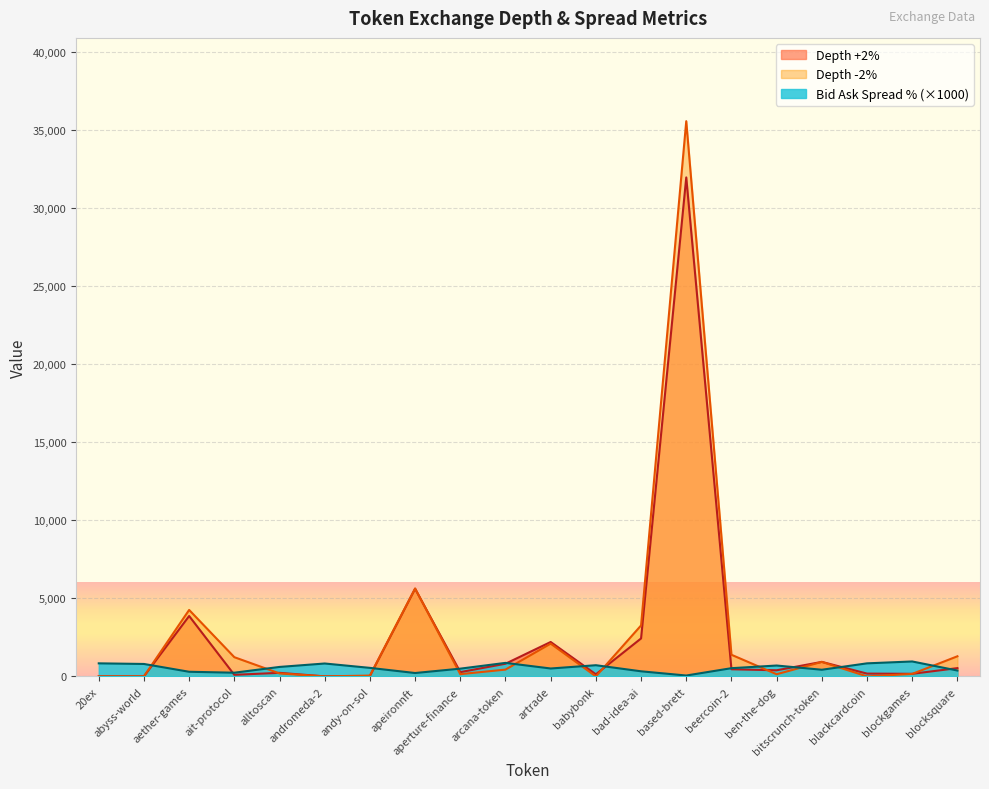

Where do Depth +2% (k) and Bid Ask Spread % first cross each other?

abyss-world and aether-games